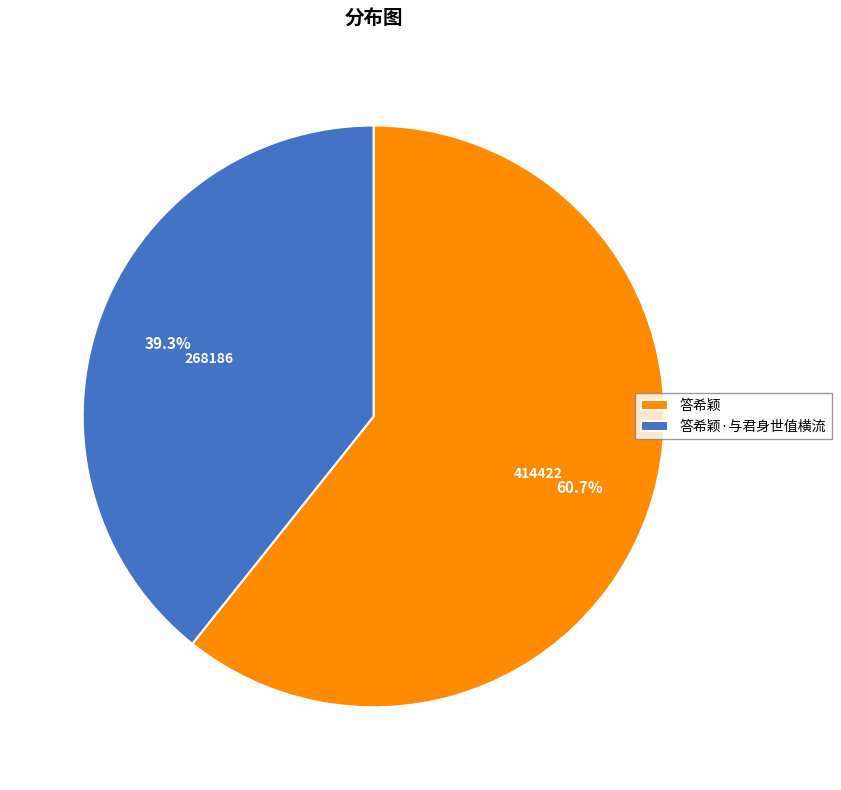

Does any single category account for the majority?

Yes